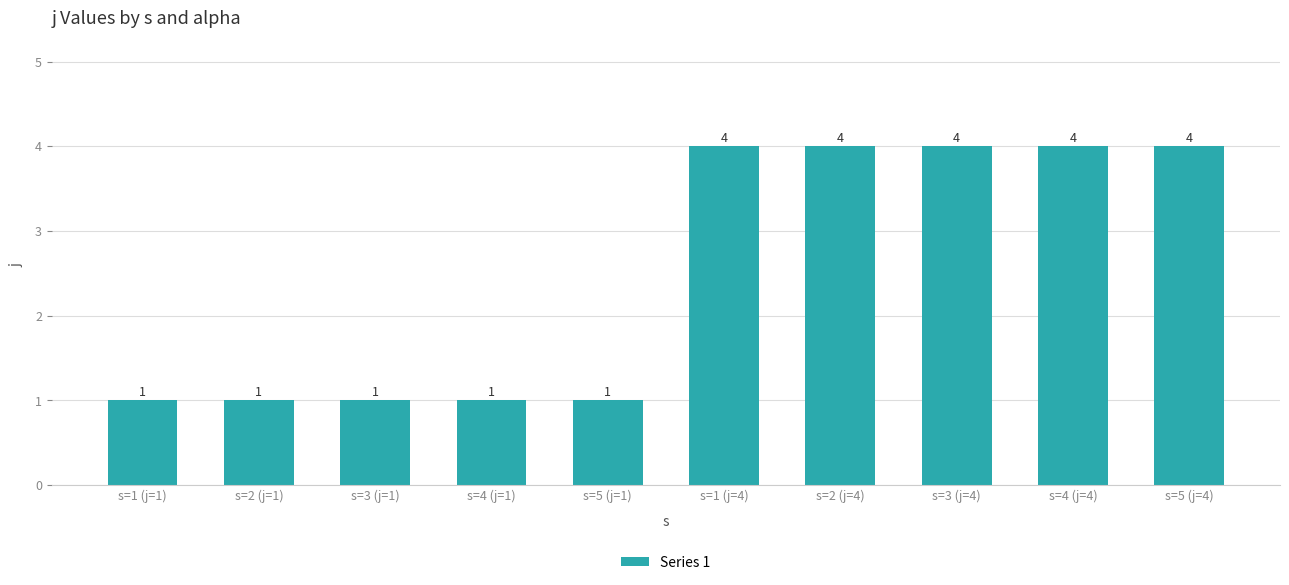

What is the difference between the values at s=1 (j=4) and s=5 (j=1)?

3